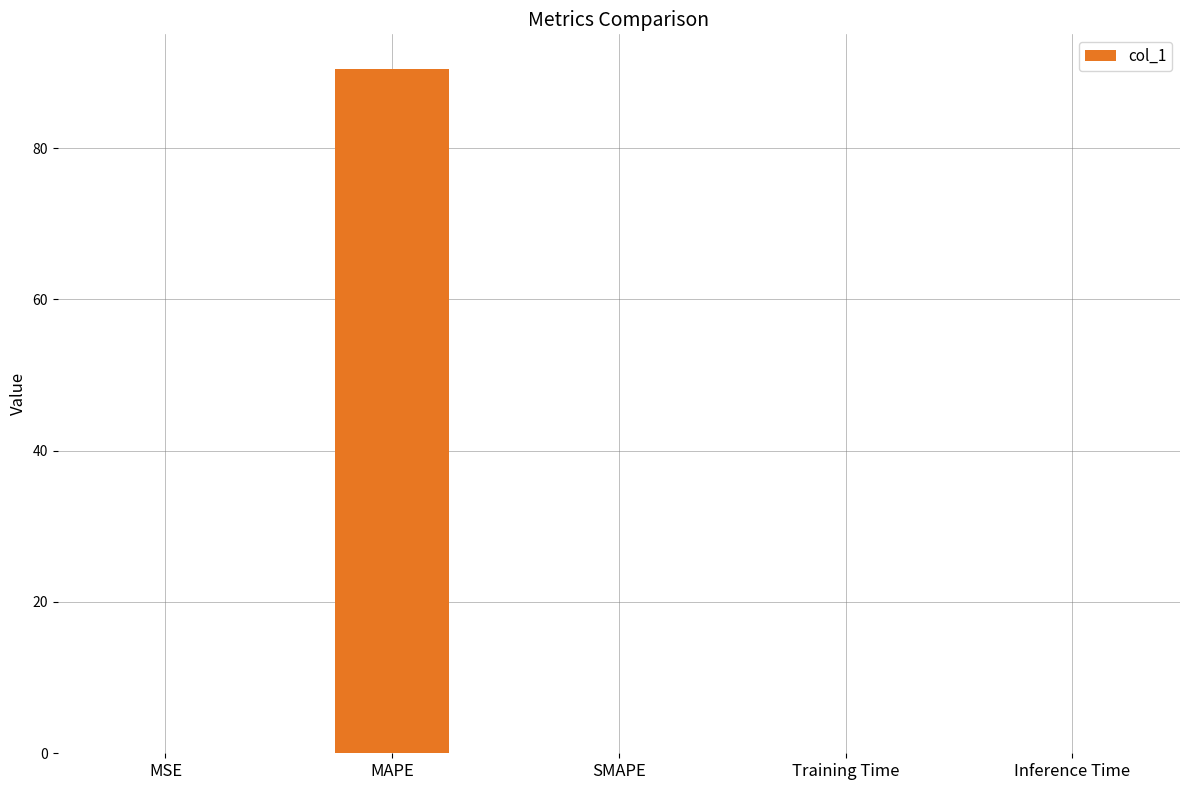

What is the sum of the values at MAPE and MSE?

90.5